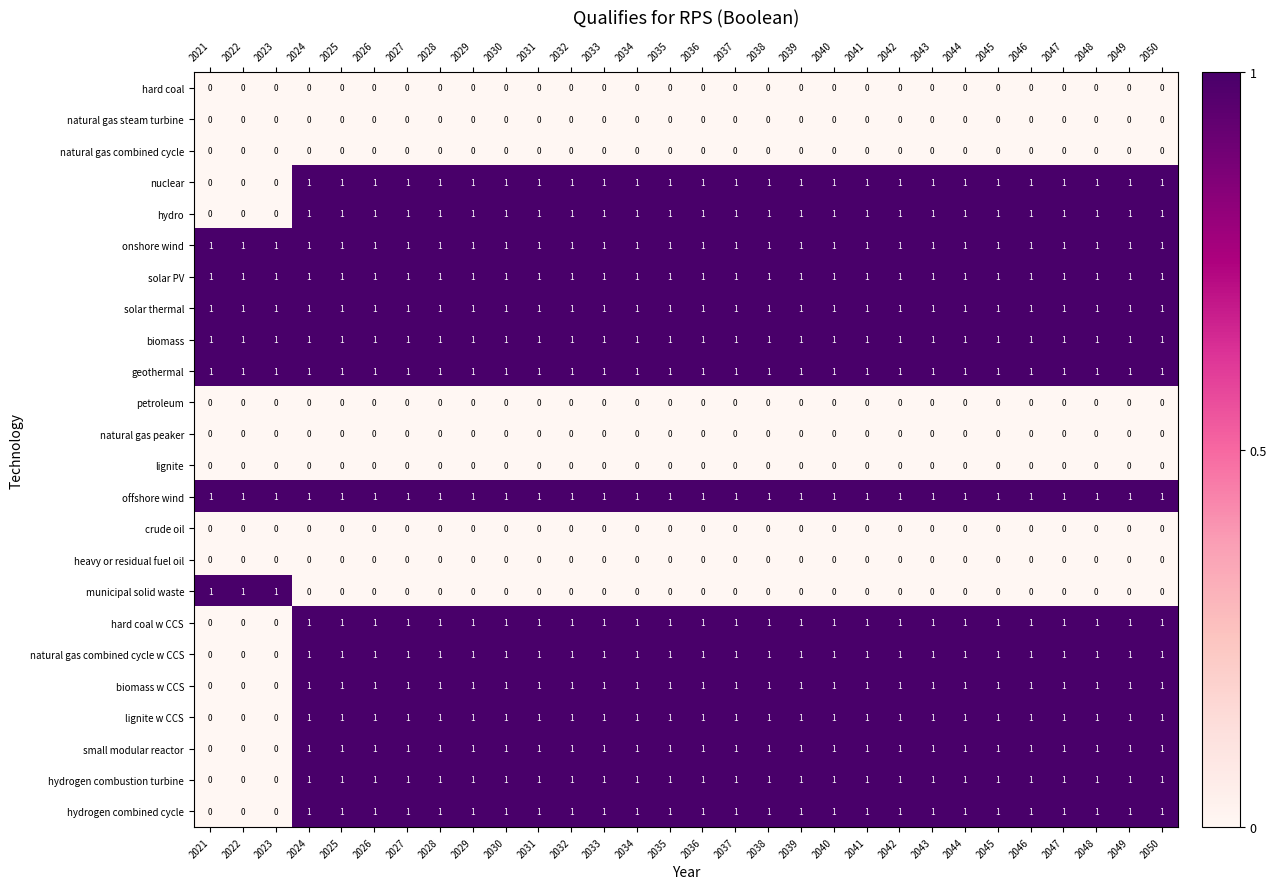

What is the sum of all nuclear values?

27